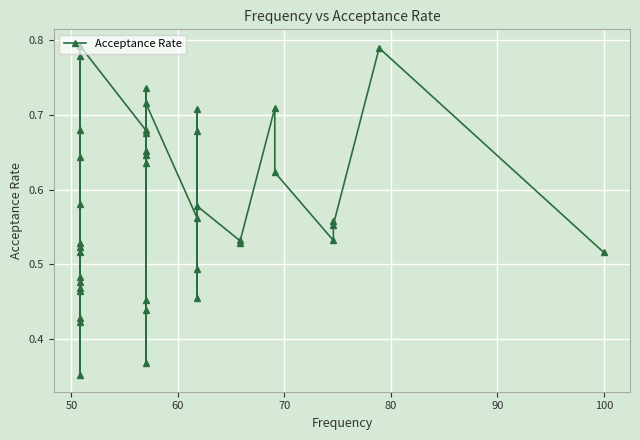

What is the value of the 23rd point from the left?

0.7